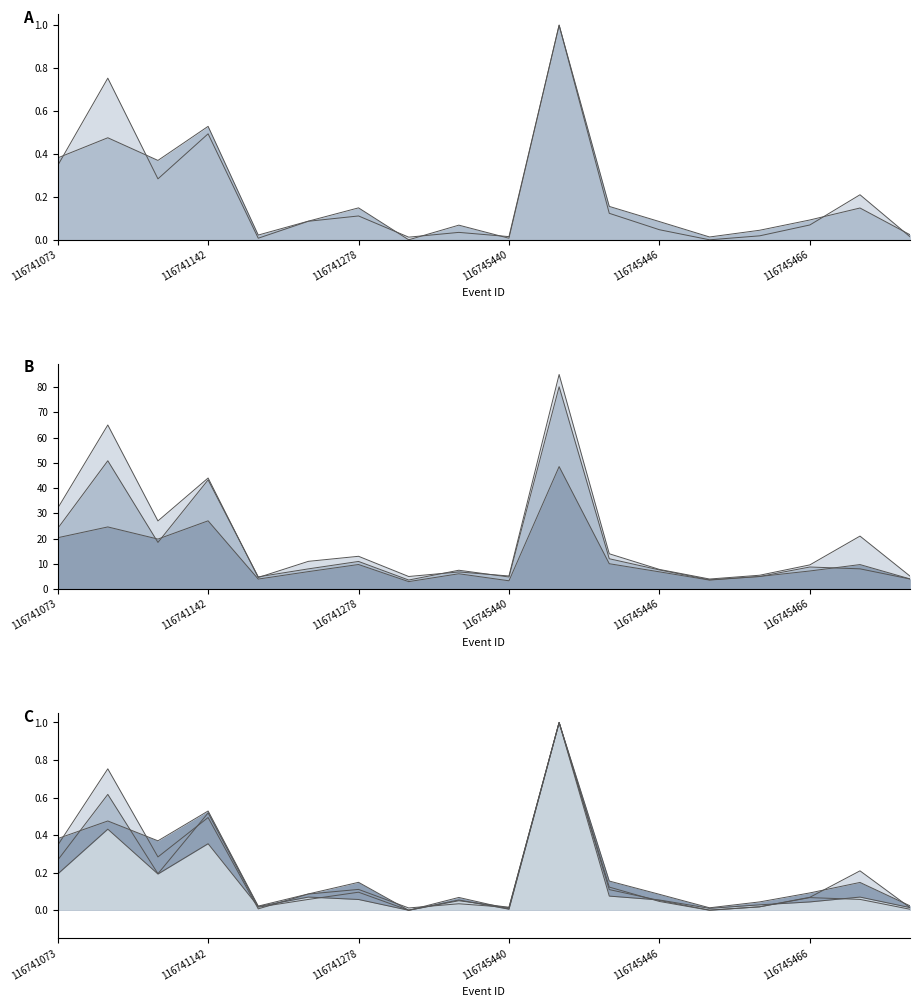

Reading left to right, transcribe all the data shown in this chart.

PPWAP: 116741073=0.4	116741130=0.5	116741140=0.4	116741142=0.5	116741144=0.0	116741276=0.1	116741278=0.1	116741280=0.0	116745265=0.1	116745440=0.0	116745442=1.0	116745444=0.2	116745446=0.1	116745455=0.0	116745464=0.0	116745466=0.1	116745844=0.1	116745846=0.0
BSP: 116741073=24.0	116741130=50.8	116741140=18.5	116741142=43.3	116741144=4.9	116741276=8.0	116741278=11.0	116741280=3.6	116745265=7.5	116745440=4.8	116745442=80.2	116745444=12.0	116745446=7.6	116745455=3.7	116745464=5.0	116745466=8.8	116745844=8.0	116745846=4.0
PPMAX: 116741073=32.0	116741130=65.0	116741140=27.0	116741142=44.0	116741144=4.6	116741276=11.0	116741278=13.0	116741280=5.0	116745265=6.8	116745440=5.2	116745442=85.0	116745444=14.0	116745446=7.8	116745455=4.0	116745464=5.5	116745466=9.6	116745844=21.0	116745846=5.1
PPMIN: 116741073=0.2	116741130=0.4	116741140=0.2	116741142=0.4	116741144=0.0	116741276=0.1	116741278=0.1	116741280=0.0	116745265=0.1	116745440=0.0	116745442=1.0	116745444=0.1	116745446=0.1	116745455=0.0	116745464=0.0	116745466=0.0	116745844=0.1	116745846=0.0